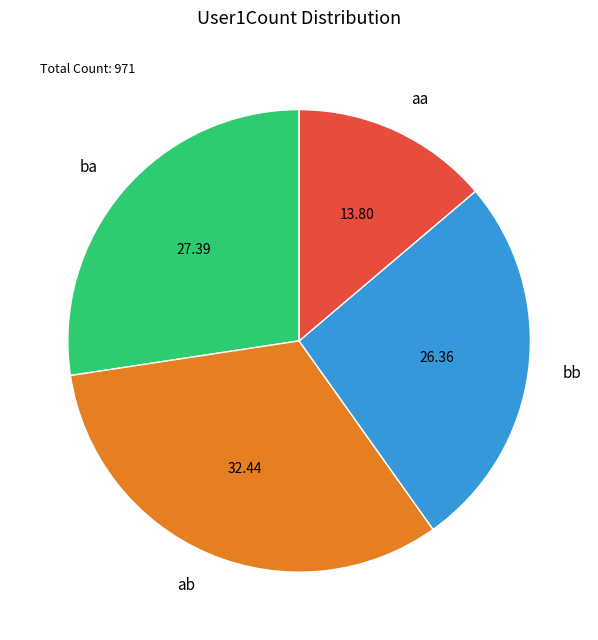

Is there any slice that represents more than half of the pie?

No